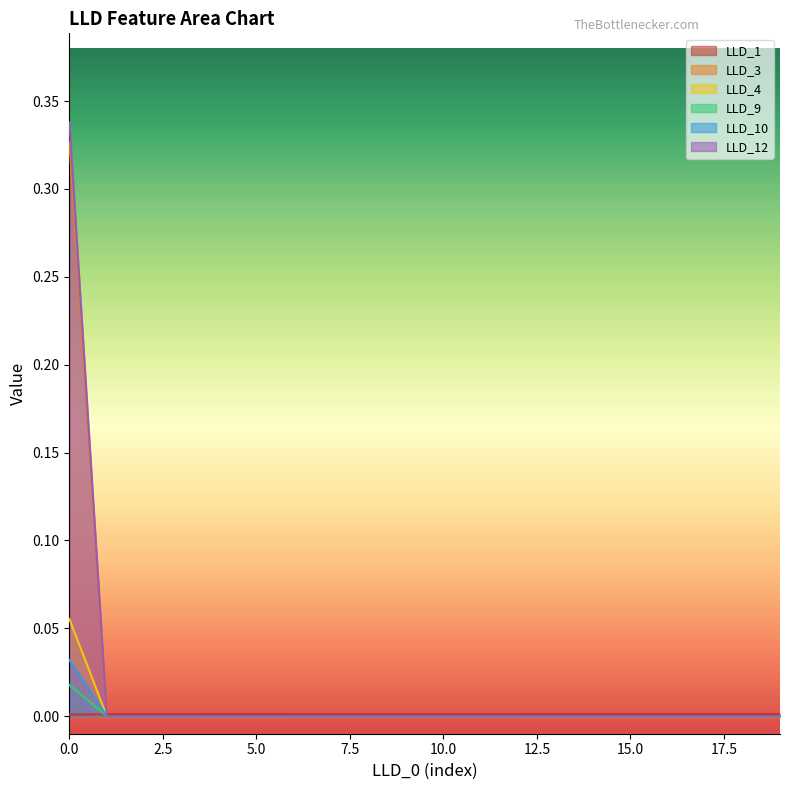

True or false: LLD_1 and LLD_12 intersect in this chart.

True